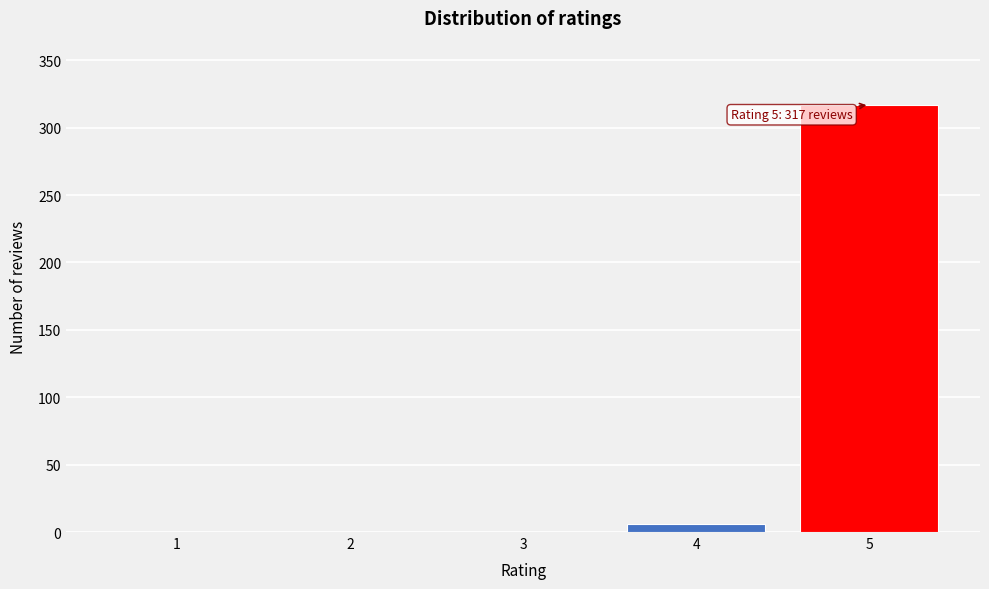

Reading right to left, transcribe all the data shown in this chart.

5=317	4=6	3=0	2=0	1=0